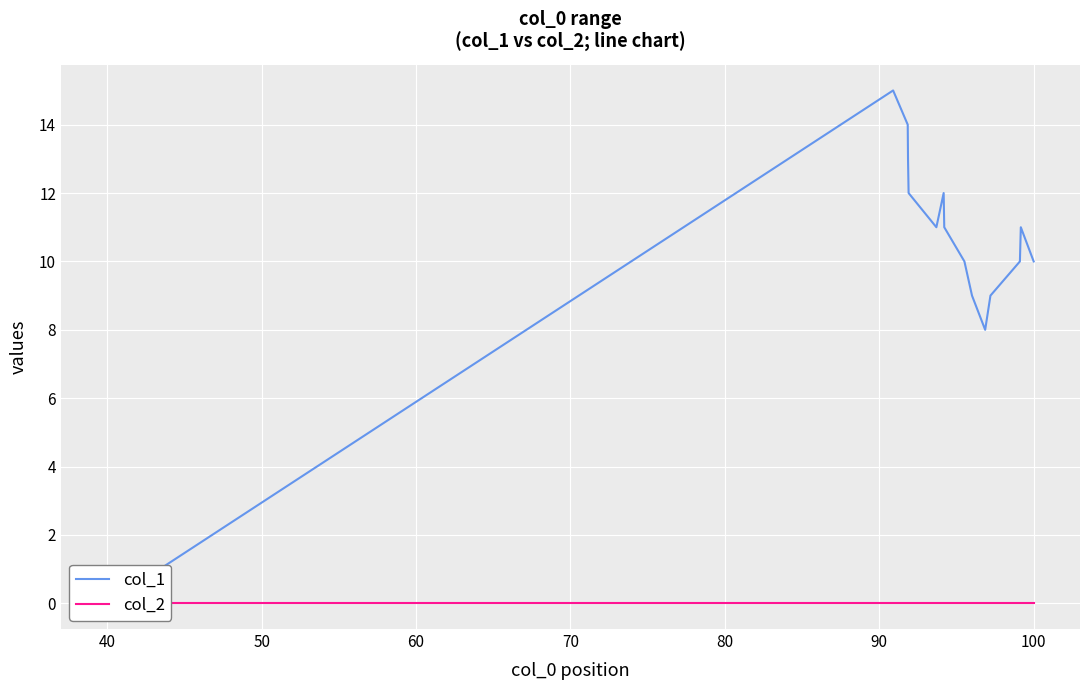

True or false: col_2 and col_1 cross at least once.

False